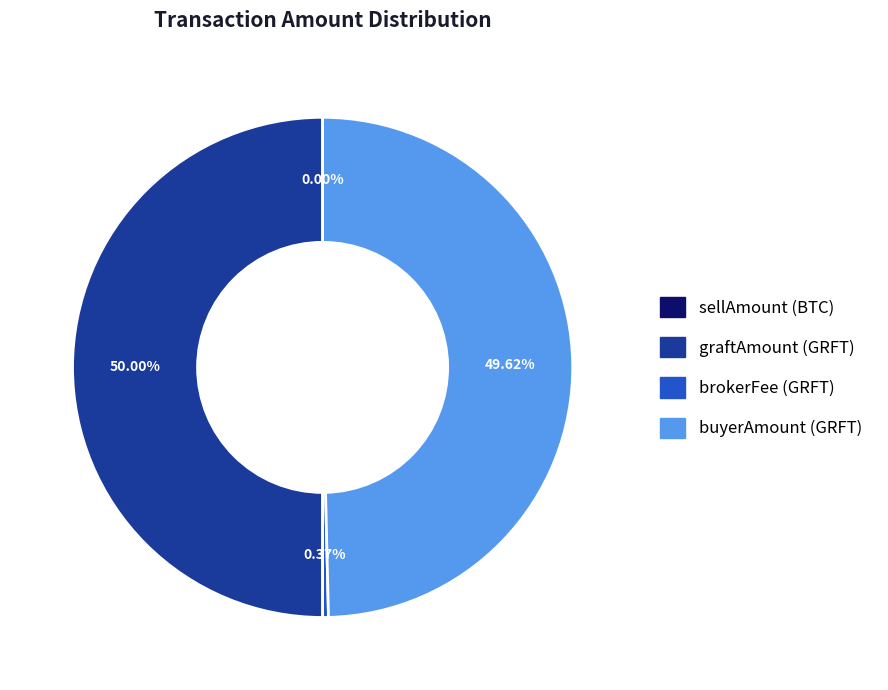

Do buyerAmount (GRFT) and graftAmount (GRFT) together represent more than half of the pie?

Yes